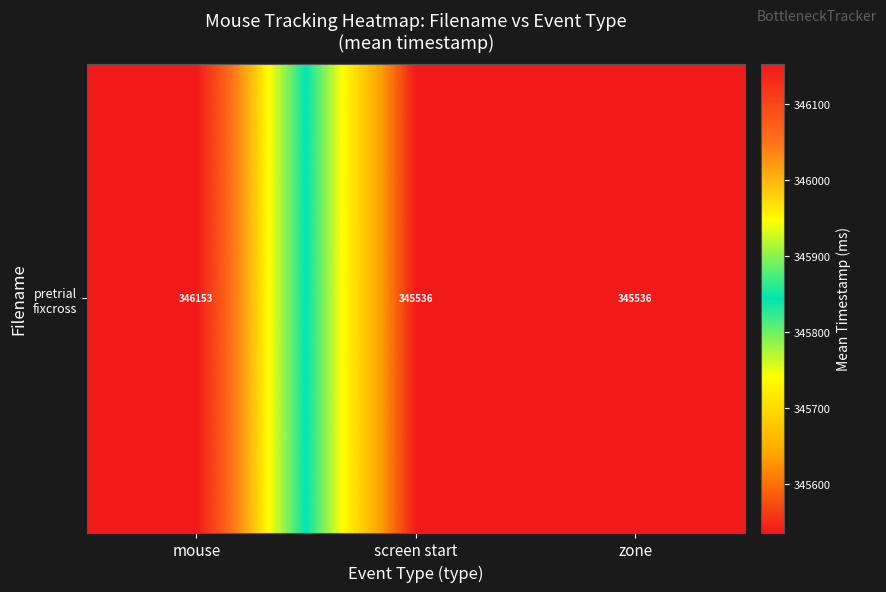

What is the difference between the maximum and minimum values?

616.4